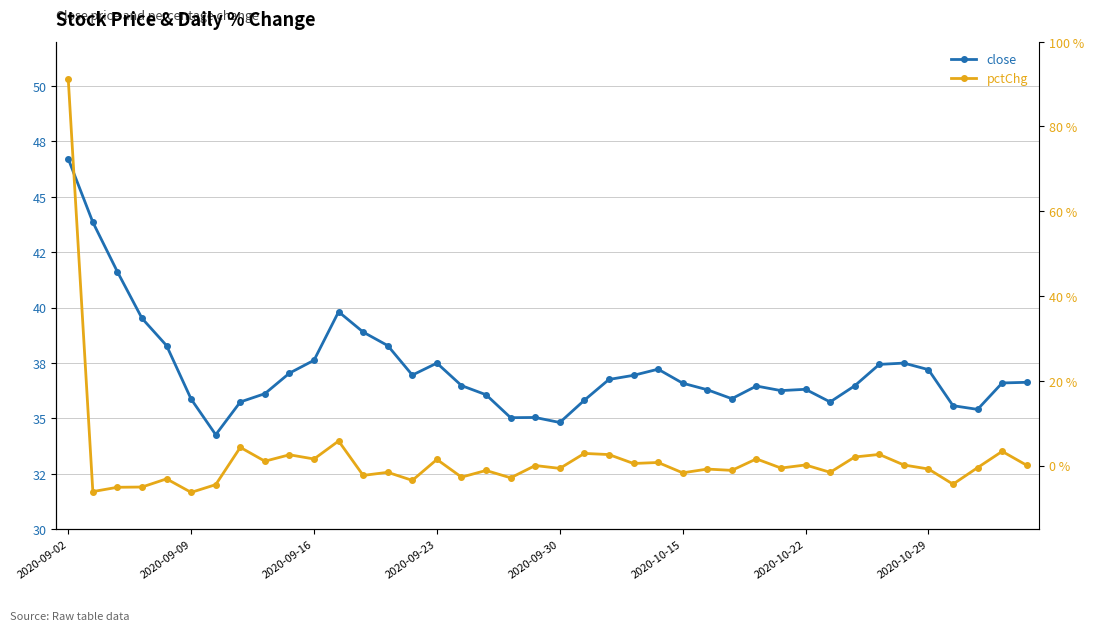

Is it true that pctChg equals -0.9 at 2020-09-30?

False